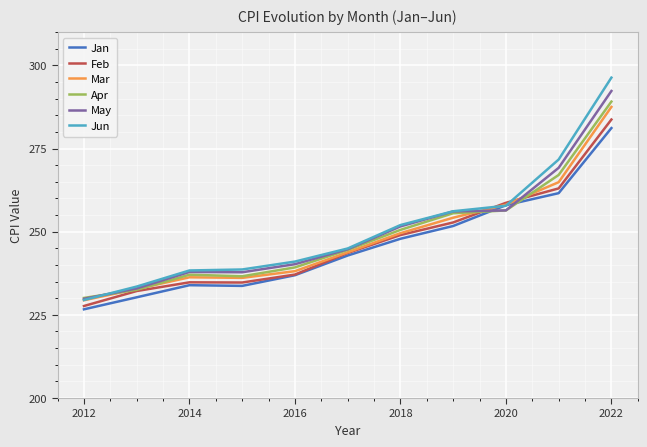

Which series has the widest spread of values?

Jun